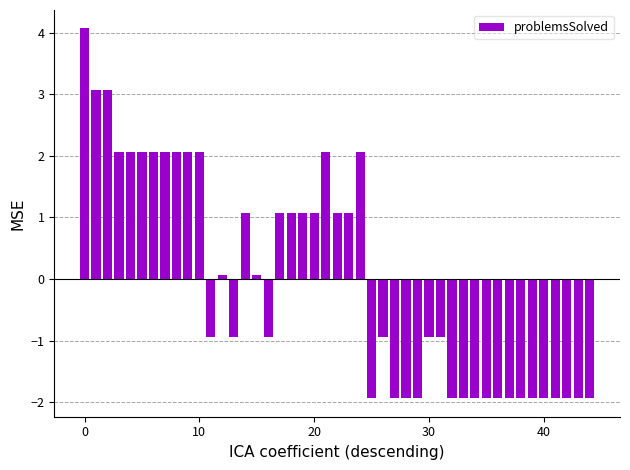

What is the smallest value displayed?

-1.9